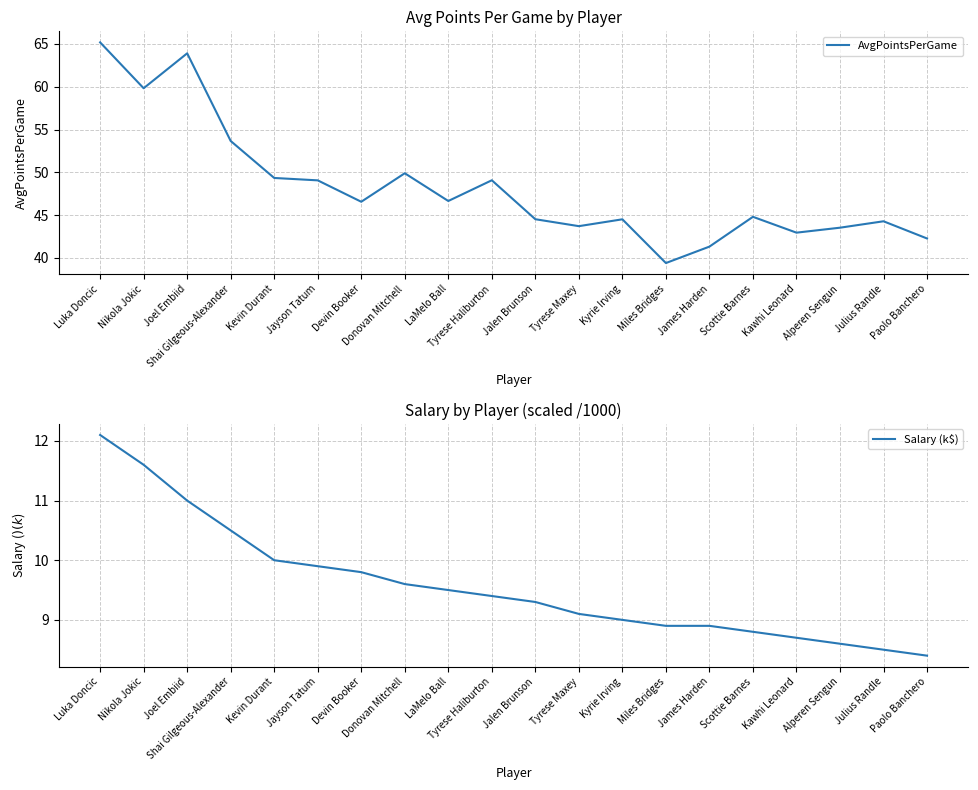

What is the average value of the Salary (k$) series?

9.6